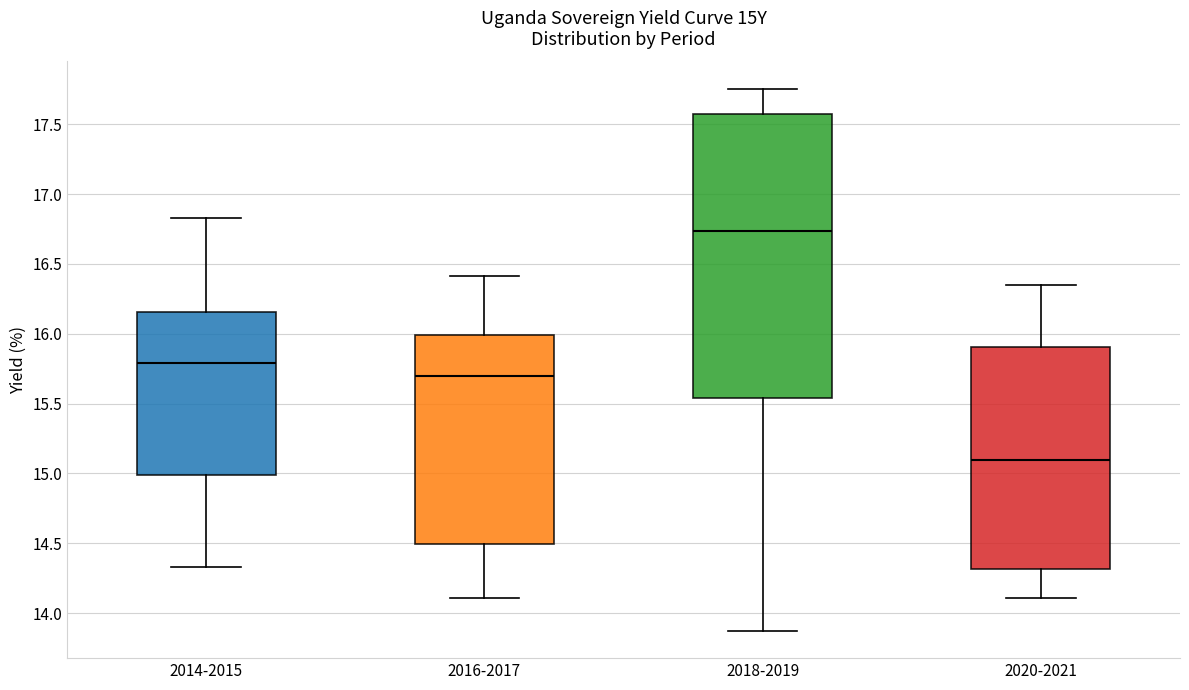

Reading left to right, read every box against the y-axis: the position of its median line, the range the box covers, and the ends of its whiskers. The values are not printed on the chart, so give them approximately, as read against the axis.

2014-2015: median 15.80, box 15.00 to 16.15, whiskers 14.35 to 16.85
2016-2017: median 15.70, box 14.50 to 16.00, whiskers 14.10 to 16.40
2018-2019: median 16.75, box 15.55 to 17.55, whiskers 13.85 to 17.75
2020-2021: median 15.10, box 14.30 to 15.90, whiskers 14.10 to 16.35